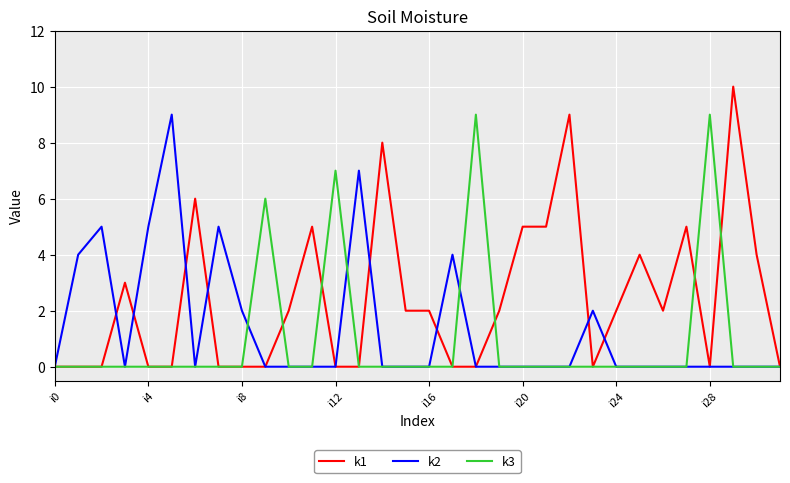

Which series has the largest range (max minus min)?

k1